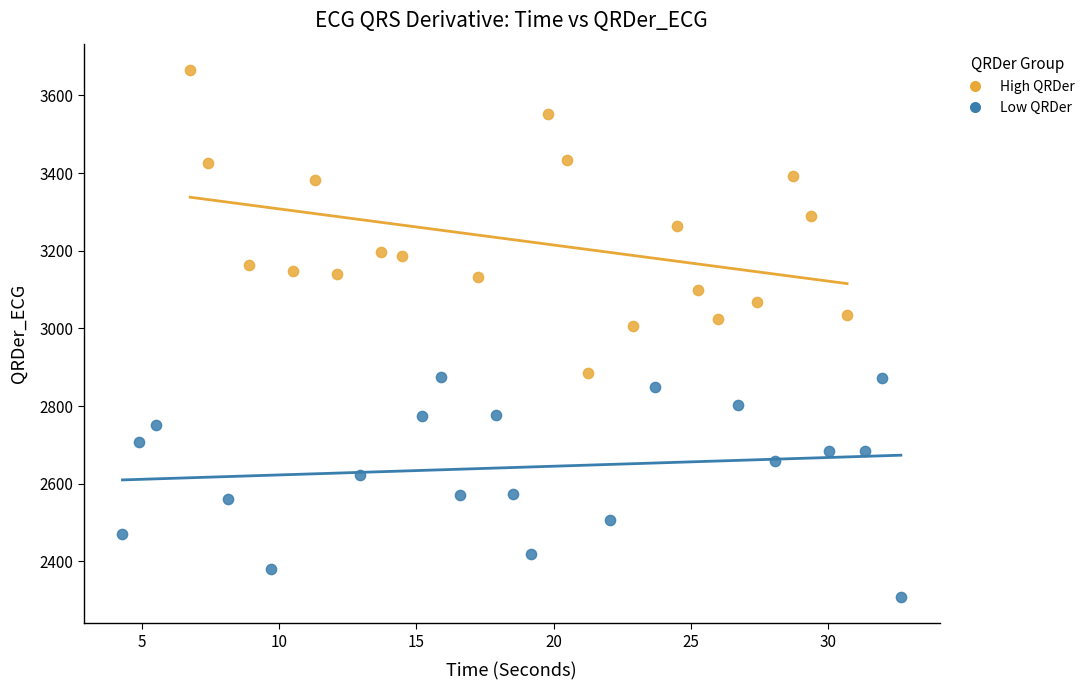

Which series contains the lowest Y value?

Low QRDer